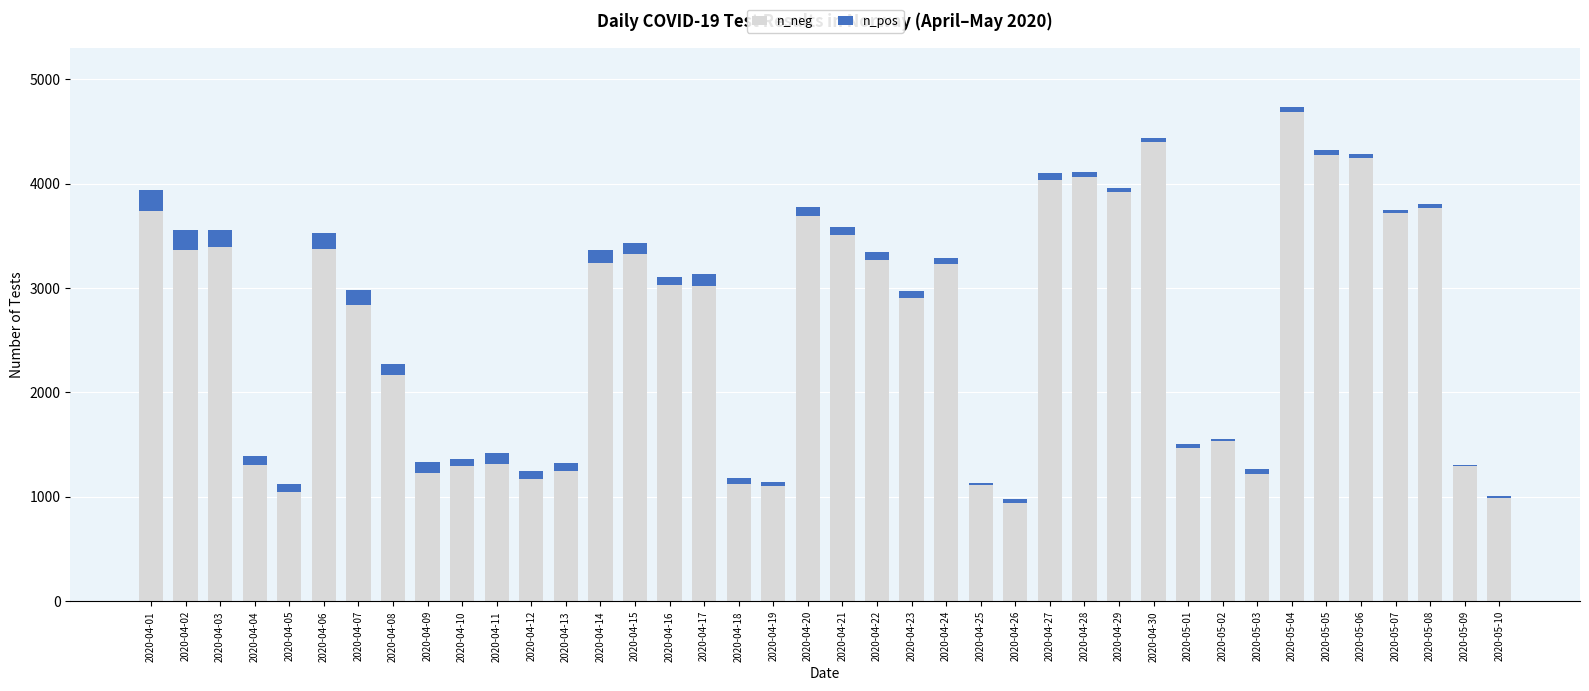

What is the total value across all series at 2020-04-06?

3528